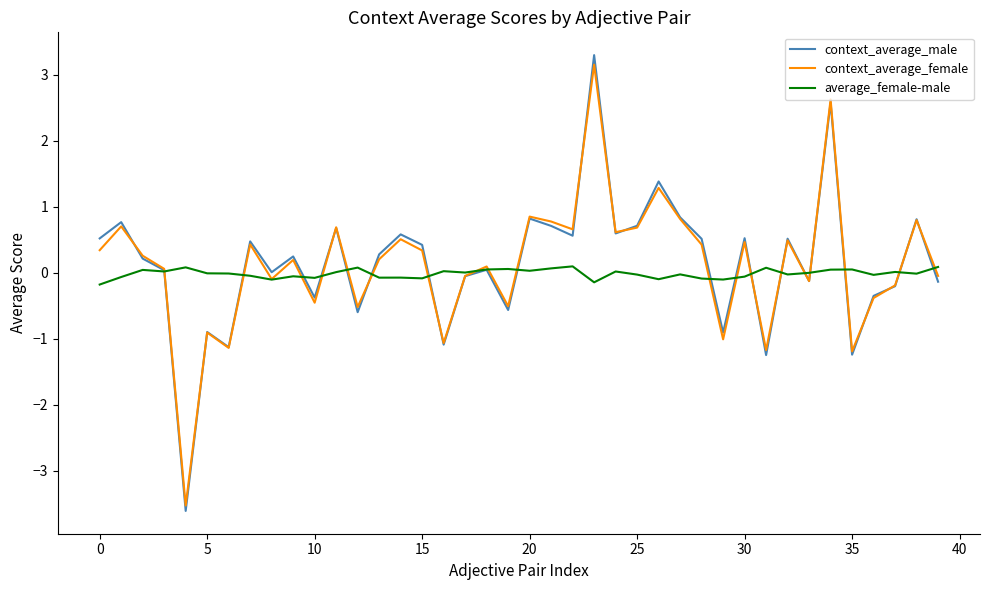

Rank the series by their maximum value, from lowest to highest.

average_female-male, context_average_female, context_average_male